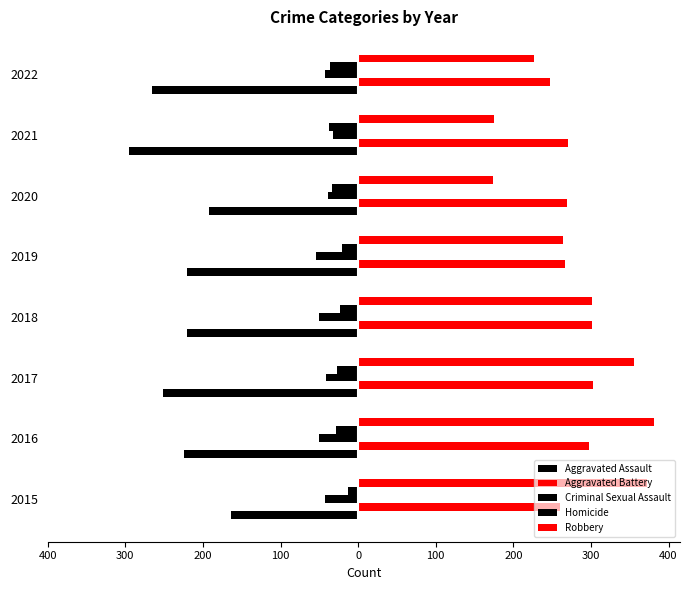

What is the maximum value for Aggravated Assault?

-164